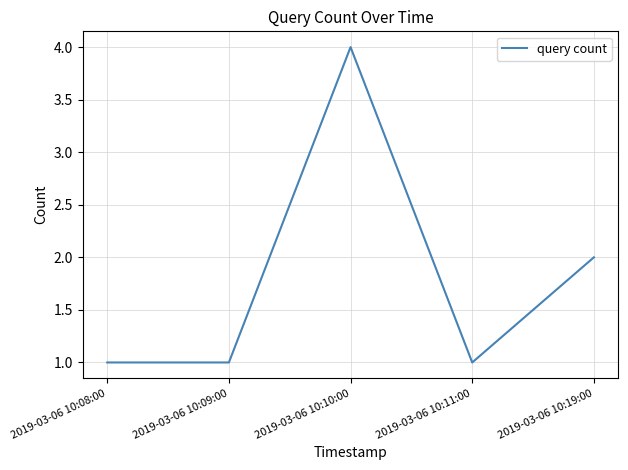

Reading left to right, transcribe all the data shown in this chart.

2019-03-06 10:08:00=1	2019-03-06 10:09:00=1	2019-03-06 10:10:00=4	2019-03-06 10:11:00=1	2019-03-06 10:19:00=2